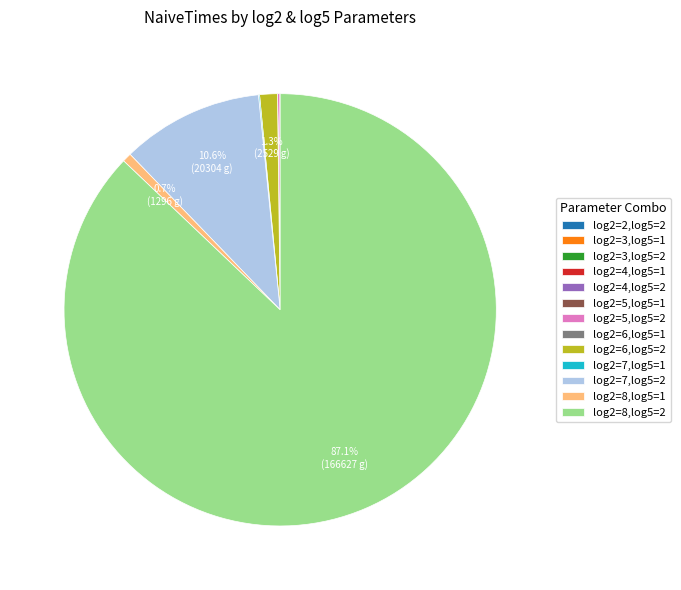

True or false: log2=7,log5=2 accounts for 1% of the total.

False